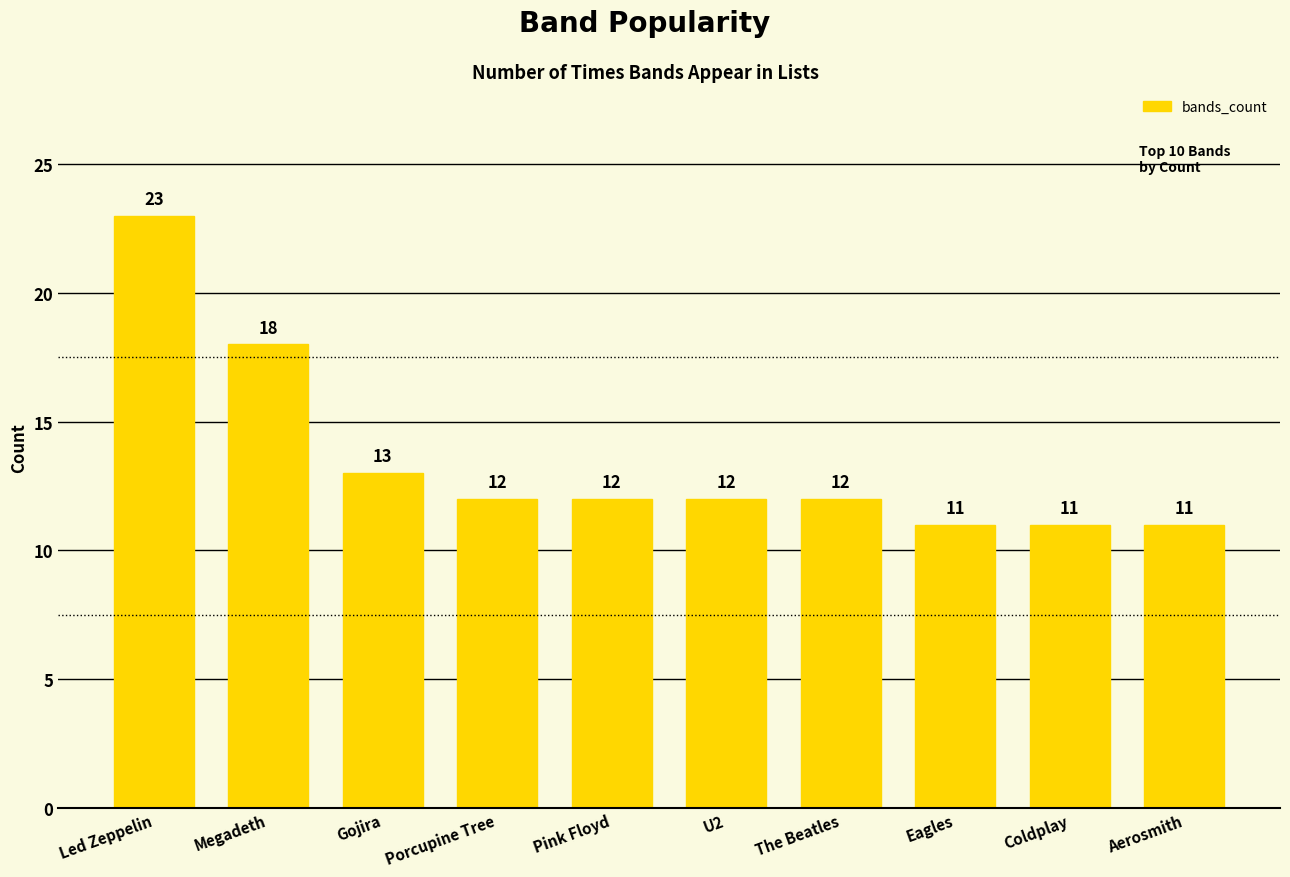

Between Coldplay and Megadeth, which is larger?

Megadeth